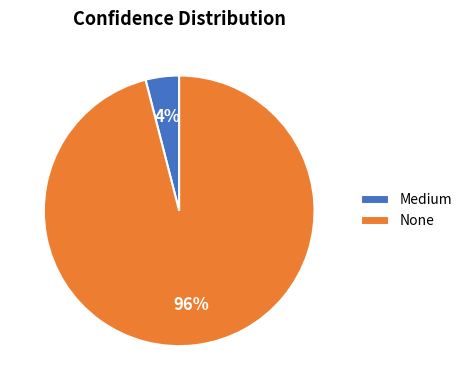

Combined, do None and Medium account for over 50%?

Yes